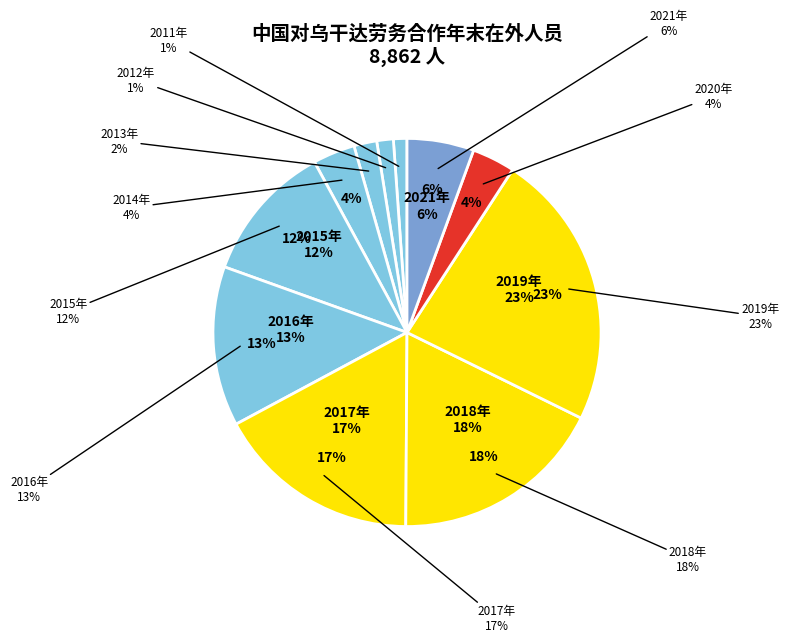

What portion of the pie excludes 2021年?

94.4%